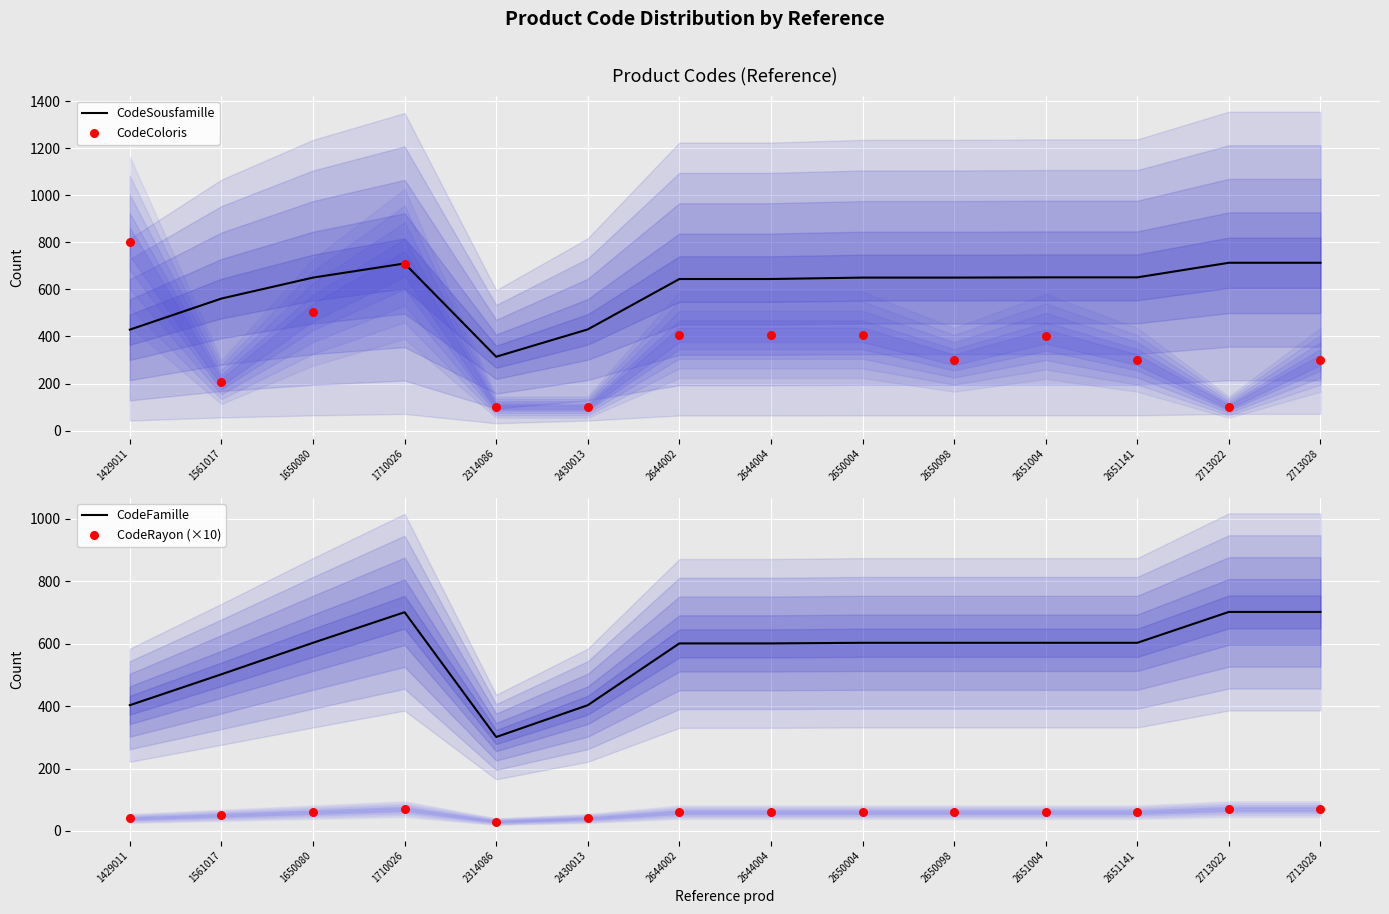

What are all the series names shown in the legend?

CodeSousfamille, CodeColoris, CodeFamille, CodeRayon (×10)